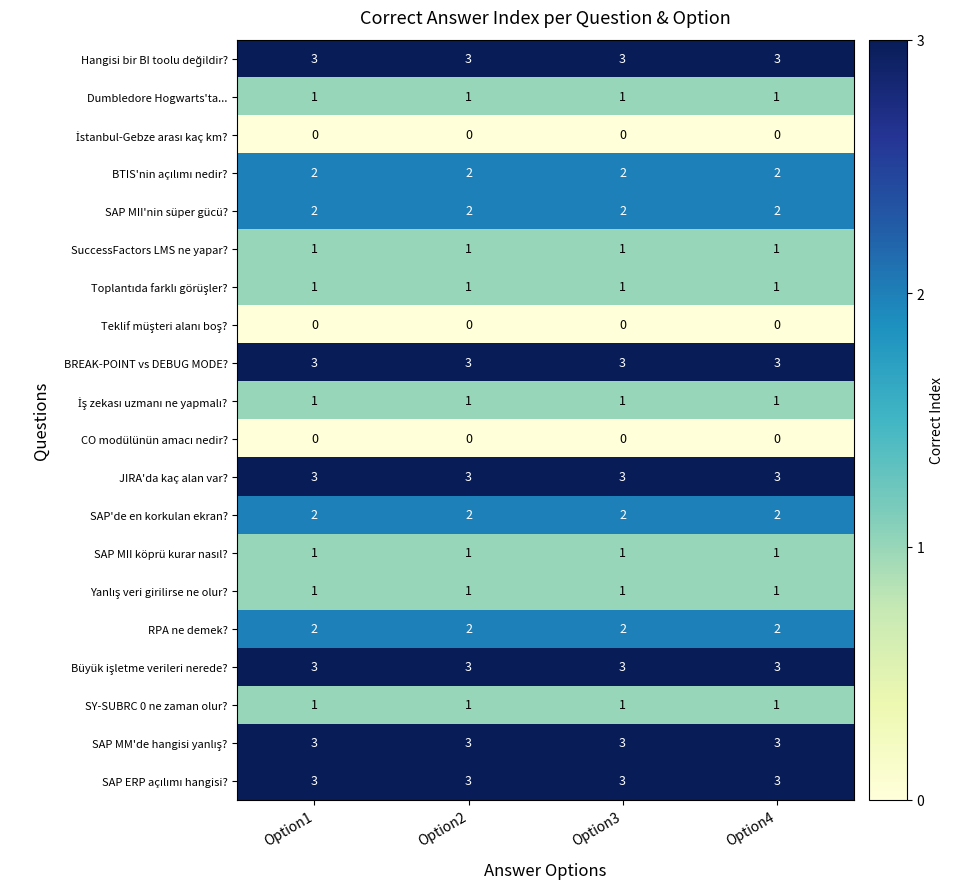

Is it true that Dumbledore Hogwarts'ta... equals 1 at Option4?

True